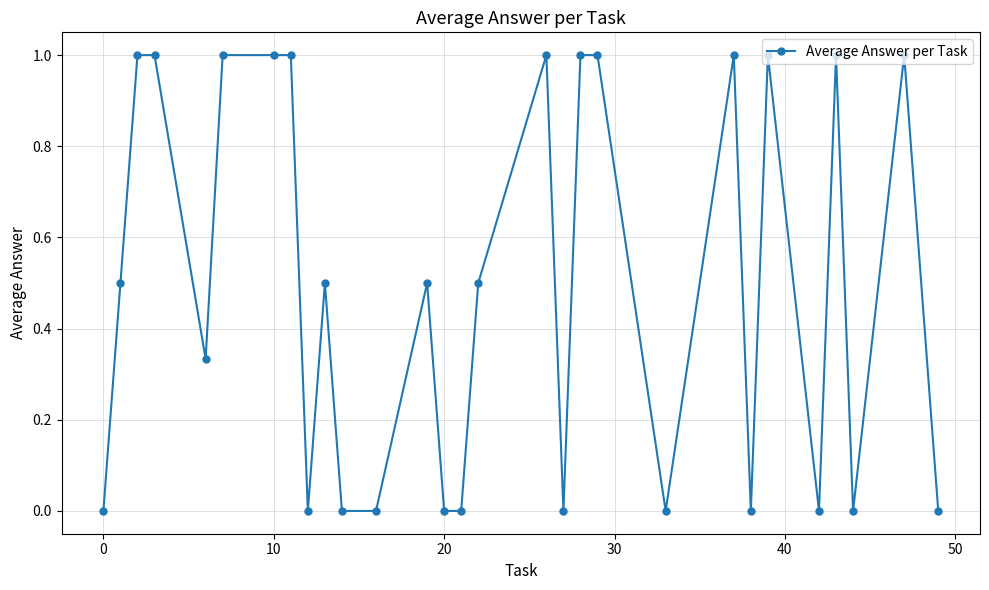

What is the value of the 17th point from the left?

1.0